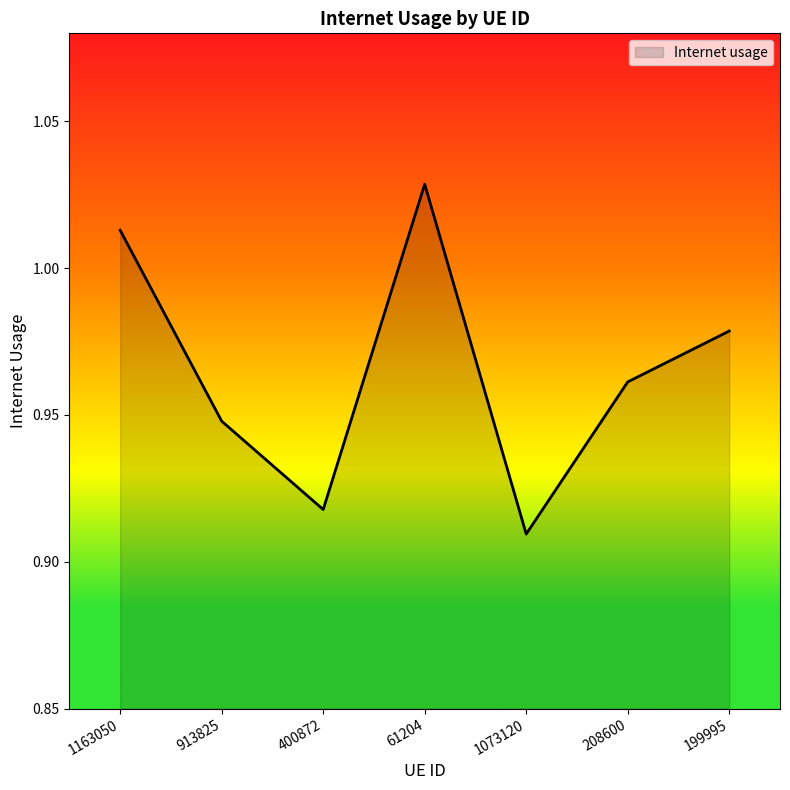

The chart shows a value of 0.6 at 913825. True or false?

False